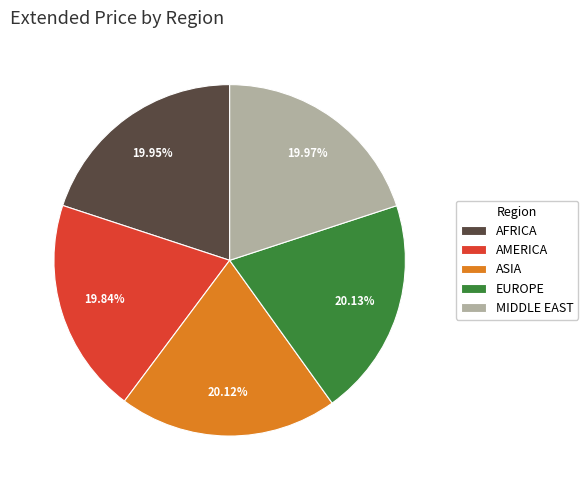

What is the ratio of the value at AFRICA to the value at AMERICA?

1.0